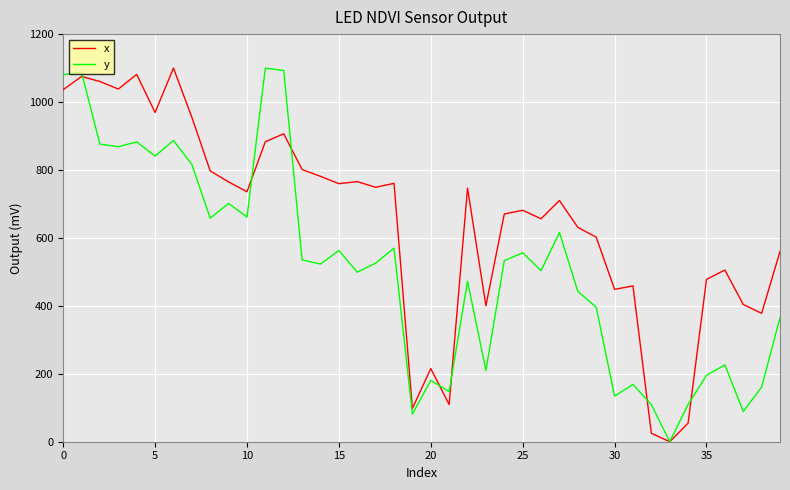

Which series has the largest total across all categories?

x